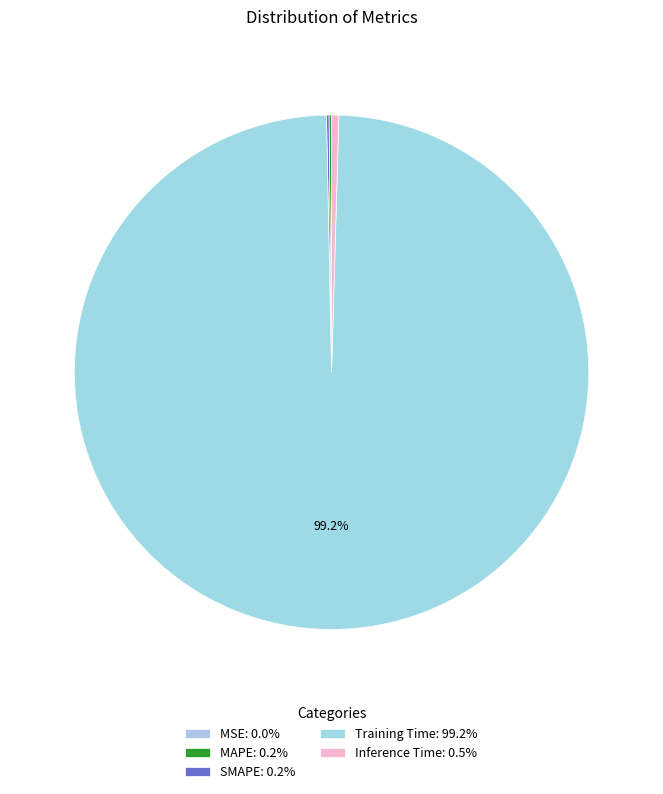

How many slices are in this pie chart?

5